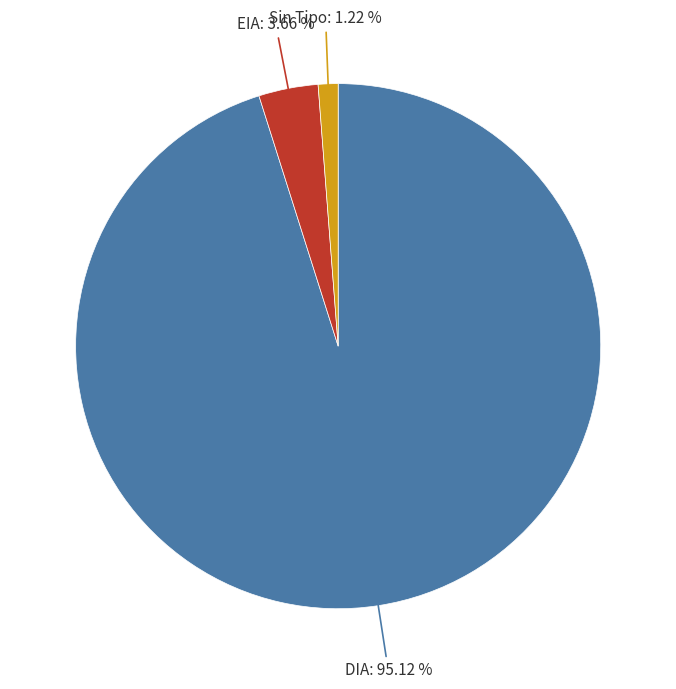

Which slice is the smallest?

Sin Tipo